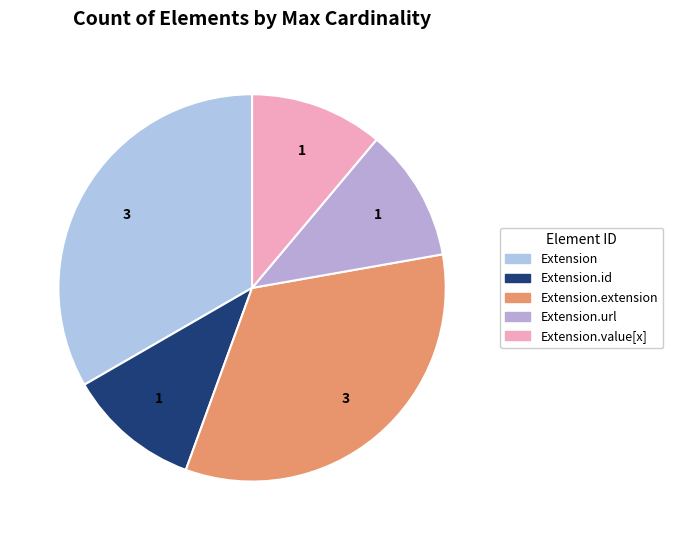

How many slices are in this pie chart?

5